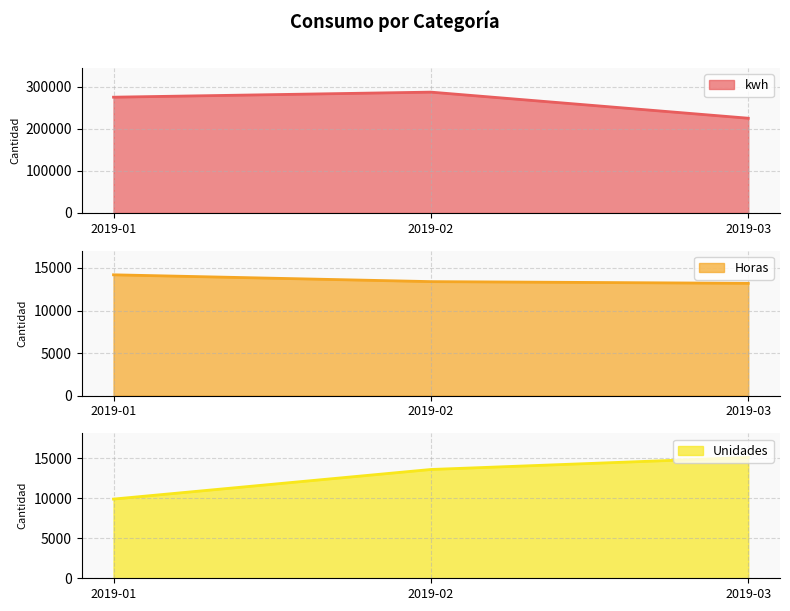

How many series are shown in this chart?

3